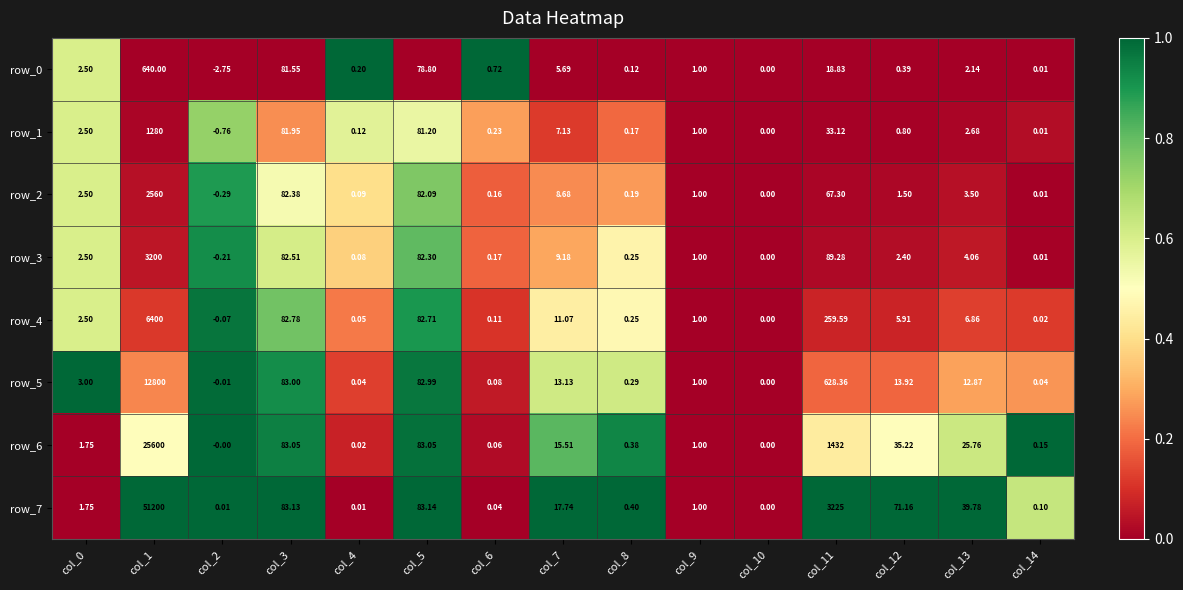

What is the sum of all row_0 values?

829.2